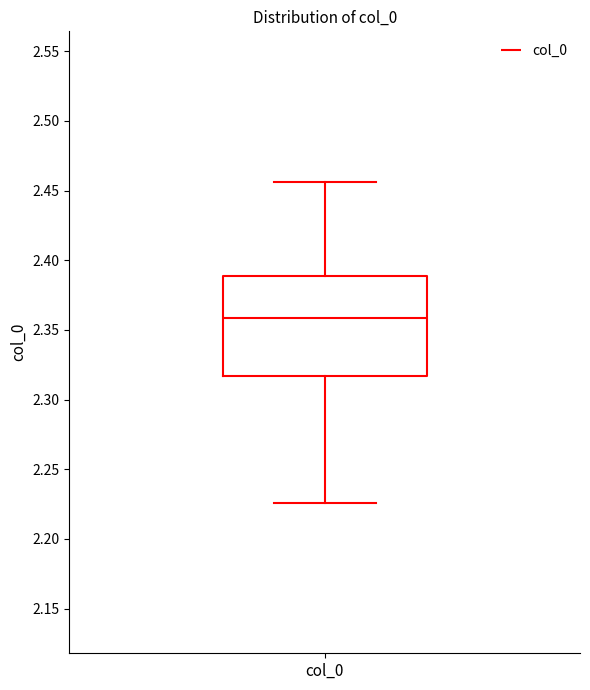

Transcribe this box plot: give where the median line is, the range the box spans, and where the two whiskers end, as read against the y-axis. The values are not printed on the chart, so give them approximately, as read against the axis.

median 2.360, box 2.315 to 2.390, whiskers 2.225 to 2.455